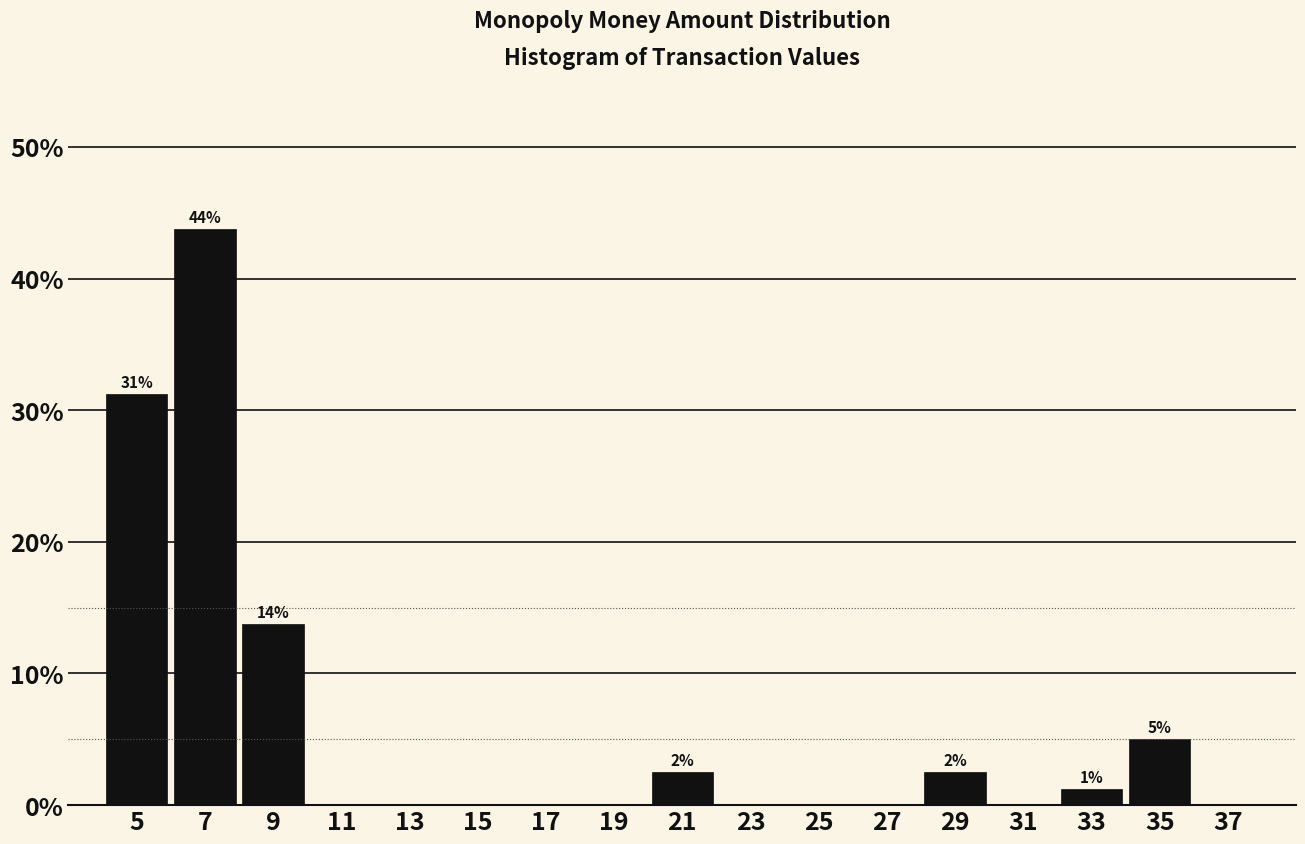

Over which range of the x-axis is the bar tallest?

6 to 8